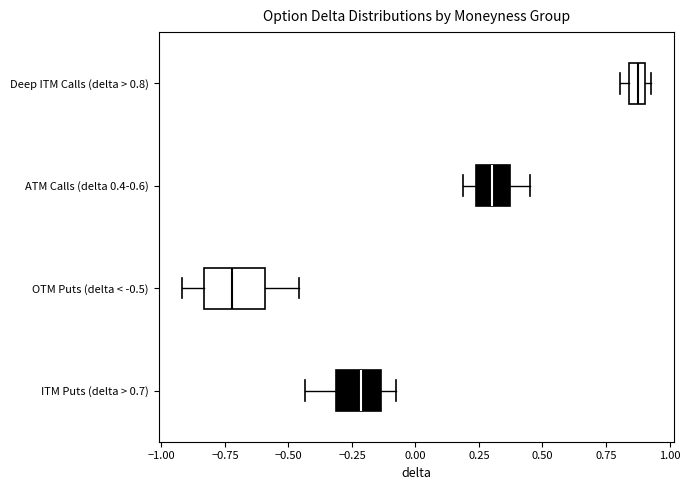

Comparing the boxes themselves (not the whiskers), which one is the widest?

OTM Puts (delta < -0.5)